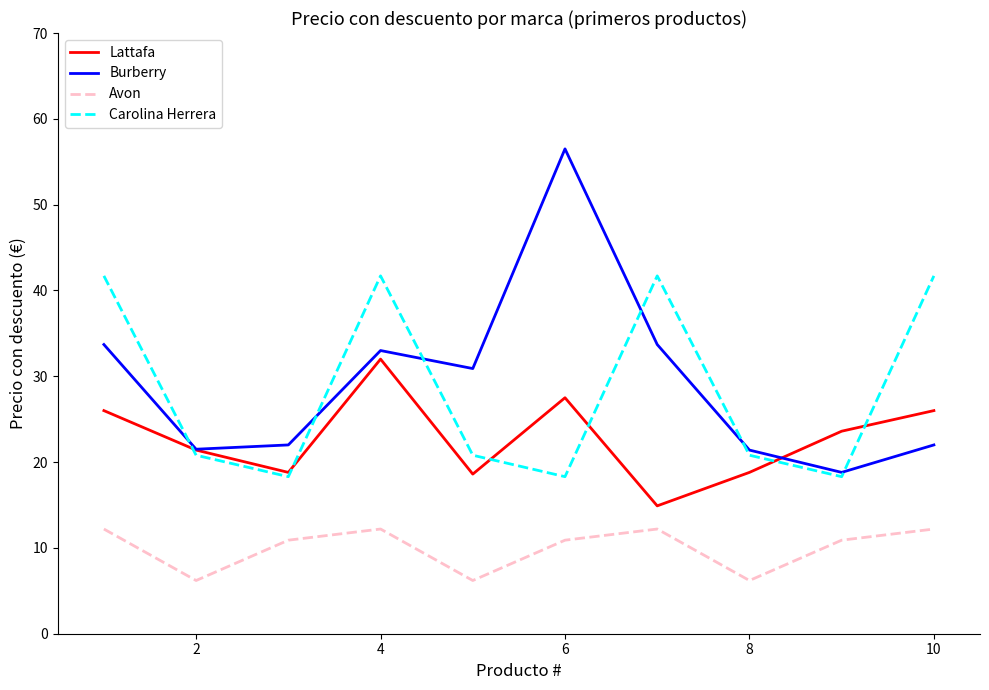

Which series has the largest range (max minus min)?

Burberry